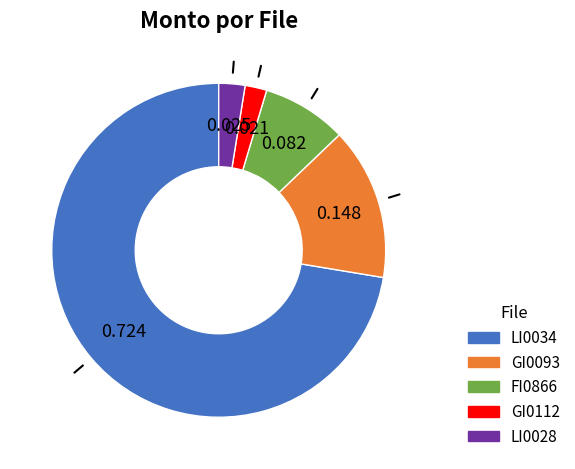

Do GI0112 and GI0093 together represent more than half of the pie?

No